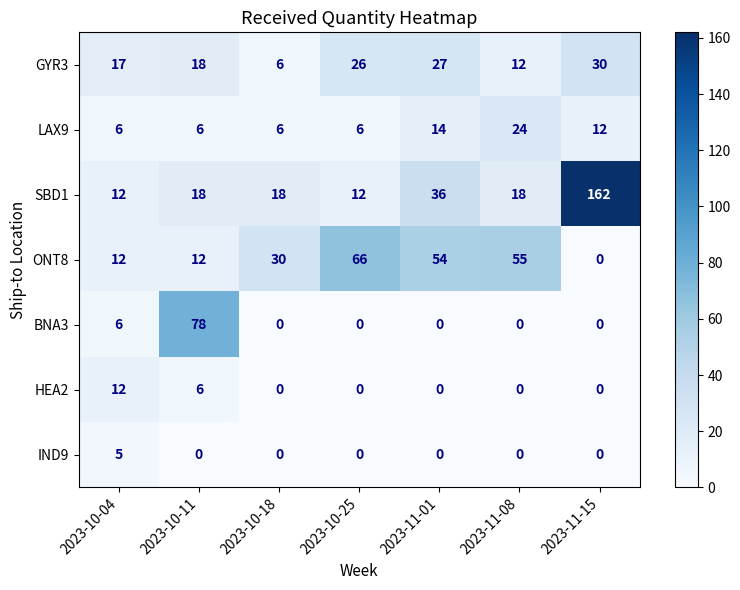

List the series in order of their peak value, highest first.

SBD1, BNA3, ONT8, GYR3, LAX9, HEA2, IND9